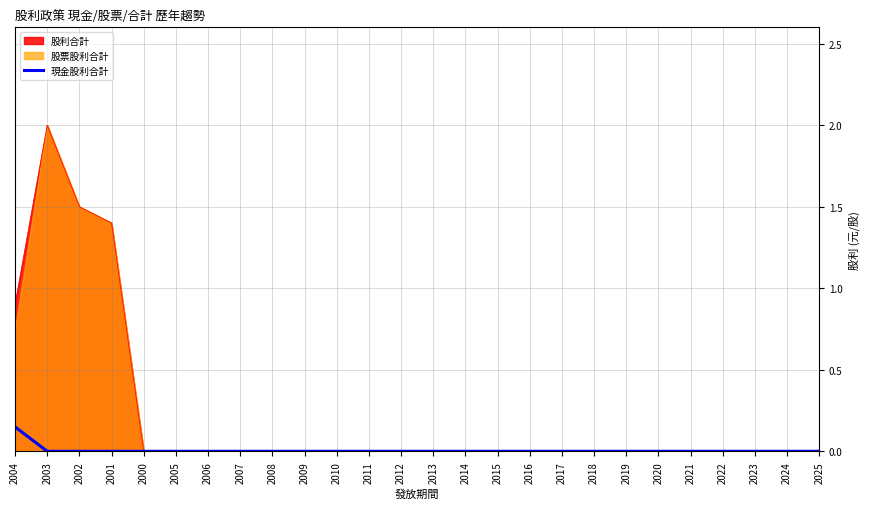

How many categories are shown in the chart?

26